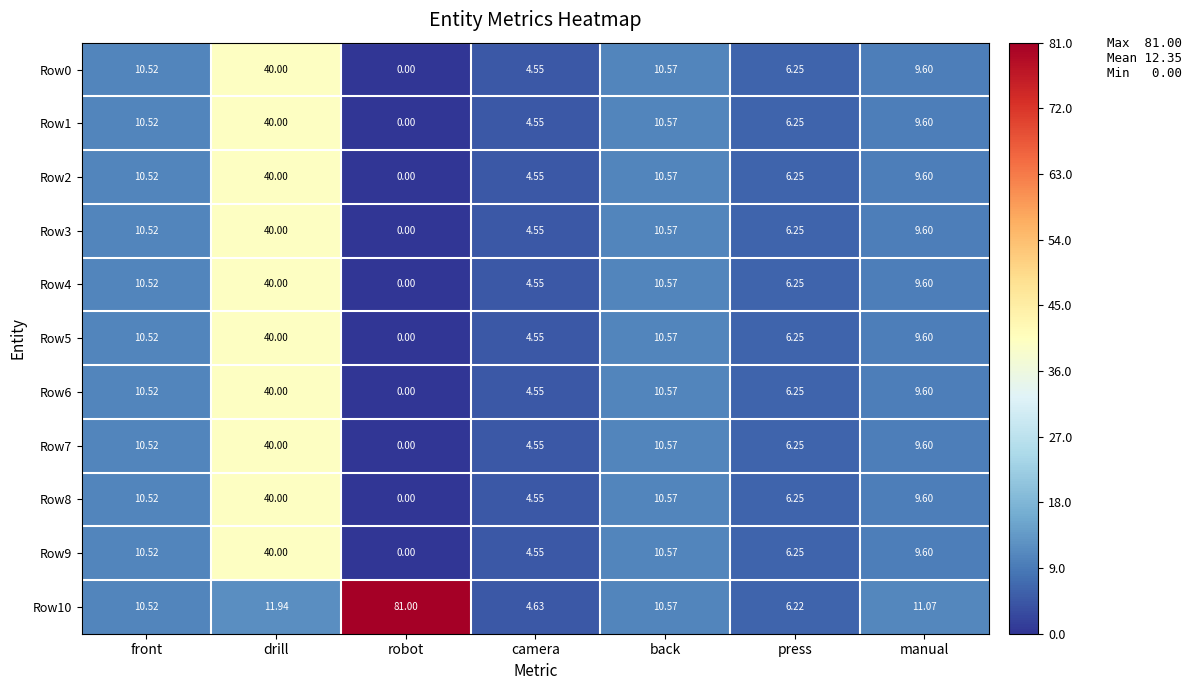

Which category has the lowest value in the Row5 series?

robot